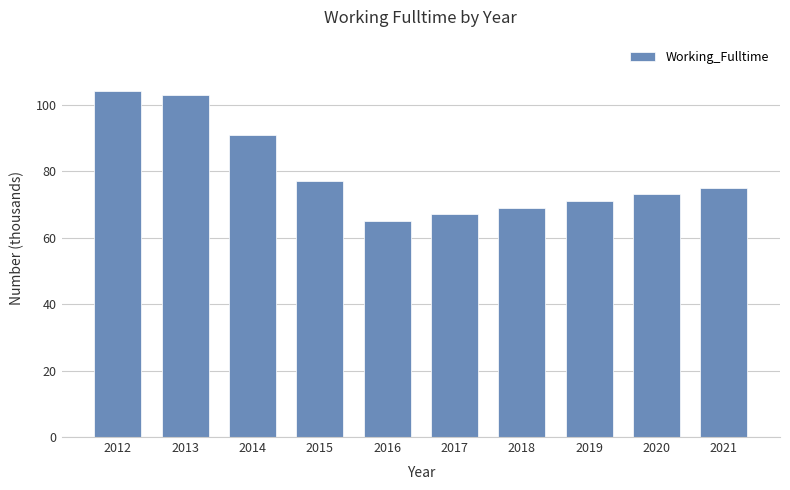

Which category has the highest value across all series?

2012